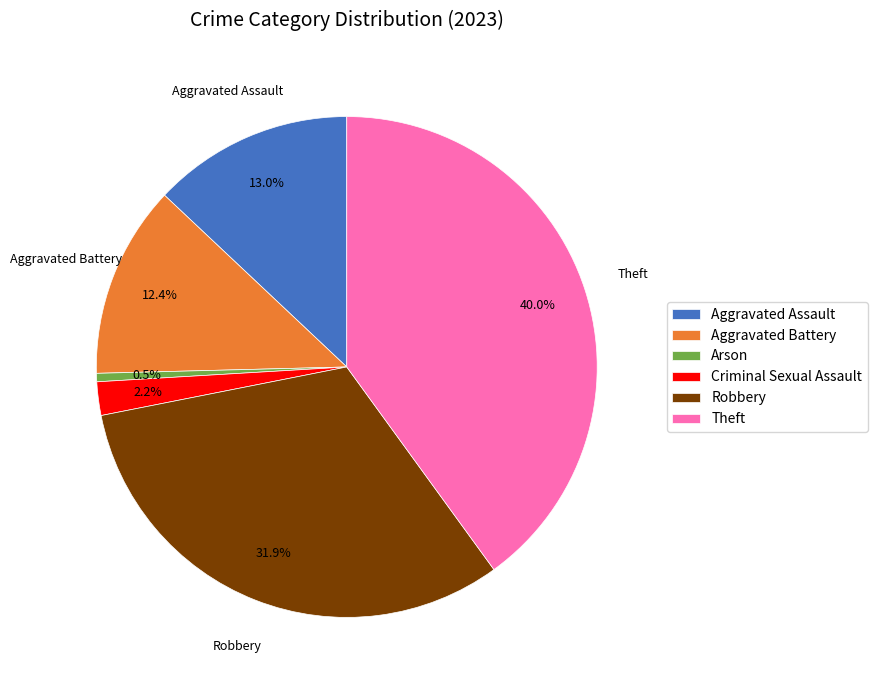

Combined, what portion of the pie is Aggravated Assault and Theft?

53.0%